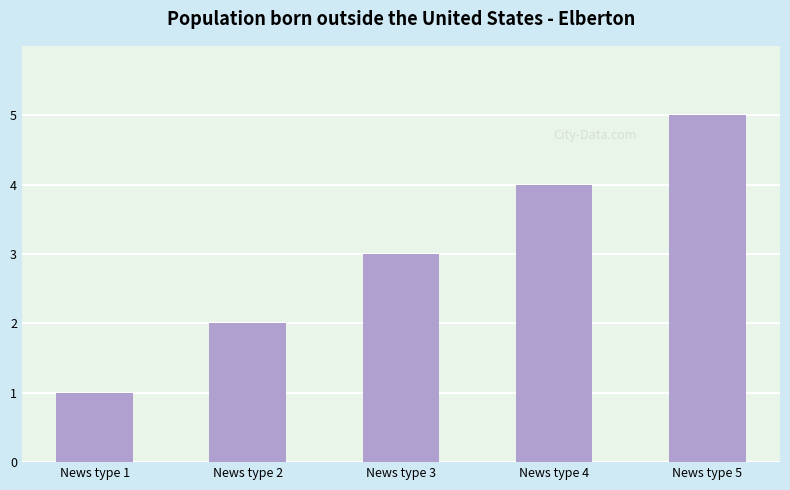

List the labels in order of value, smallest first.

News type 1, News type 2, News type 3, News type 4, News type 5